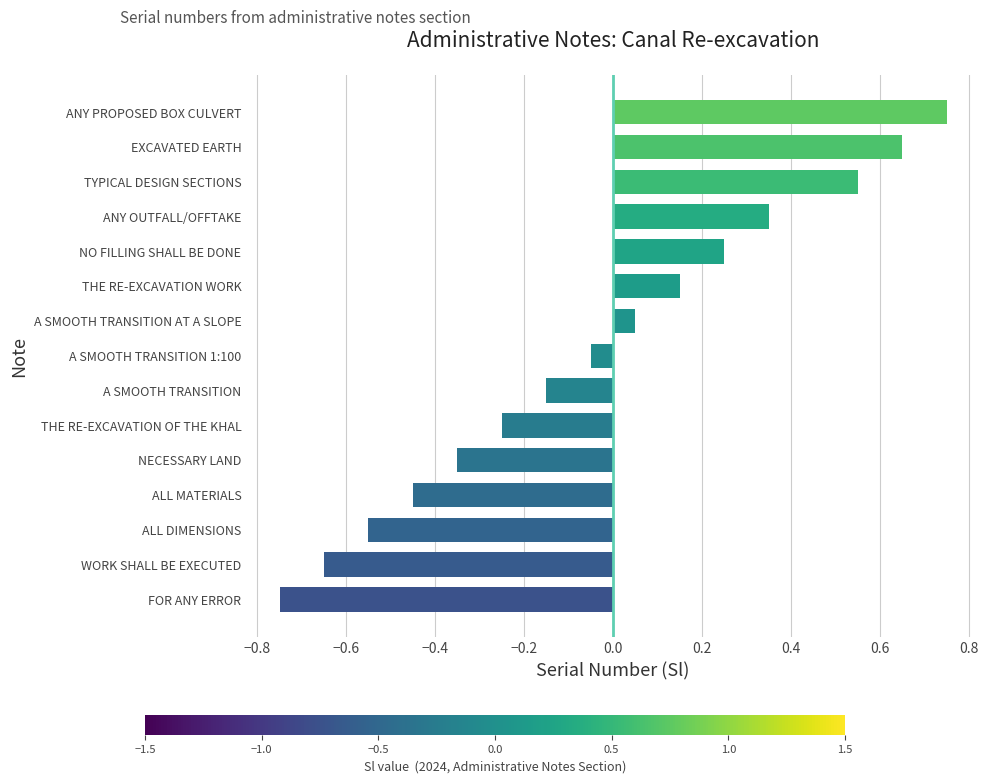

Which category has the lowest value across all series?

FOR ANY ERROR